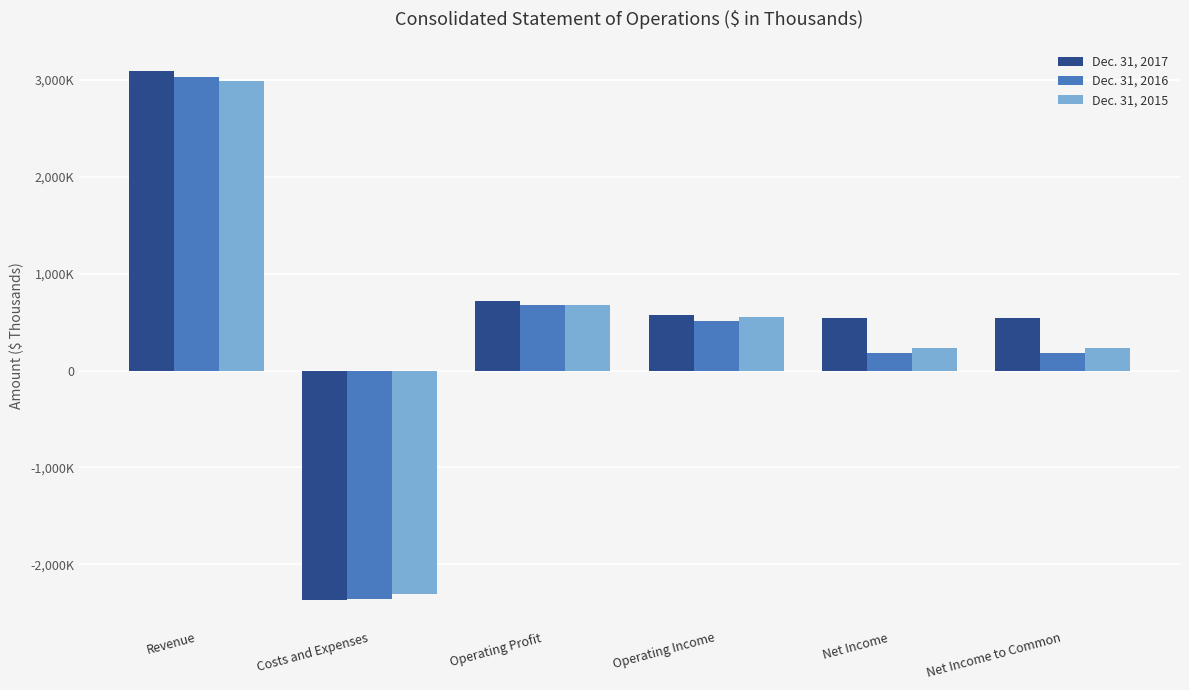

What is the minimum value for Dec. 31, 2016?

-2354703